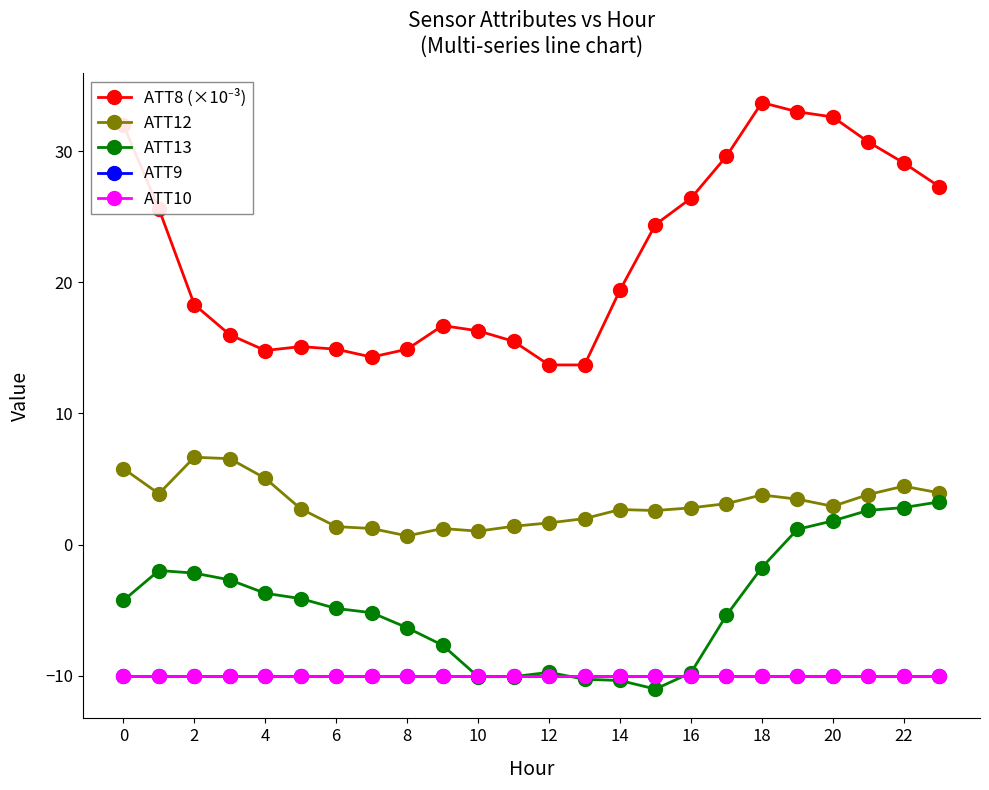

What is the highest value of the ATT10 series?

-10.0